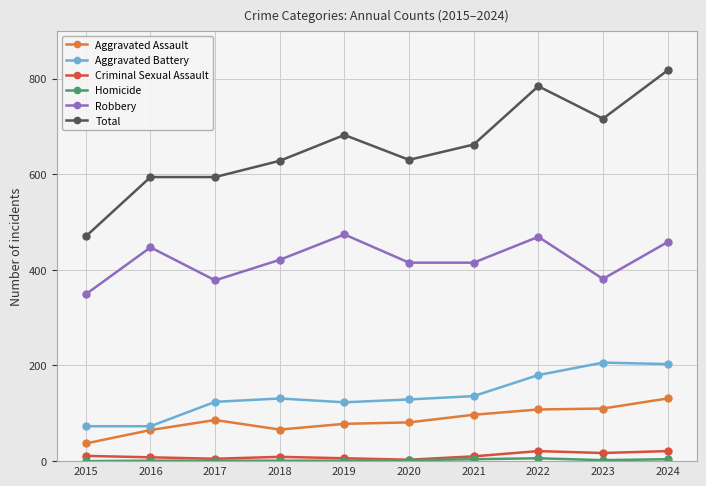

Is this an area chart (filled region under the line)?

No